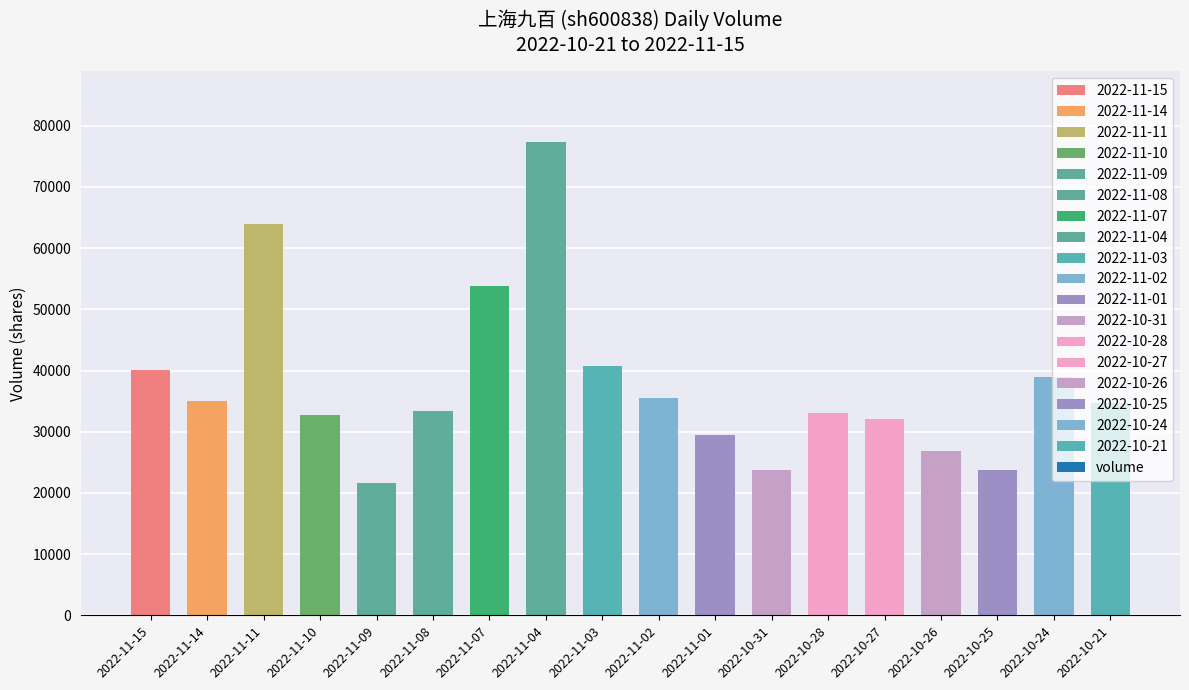

What position from the left is 2022-10-27?

14